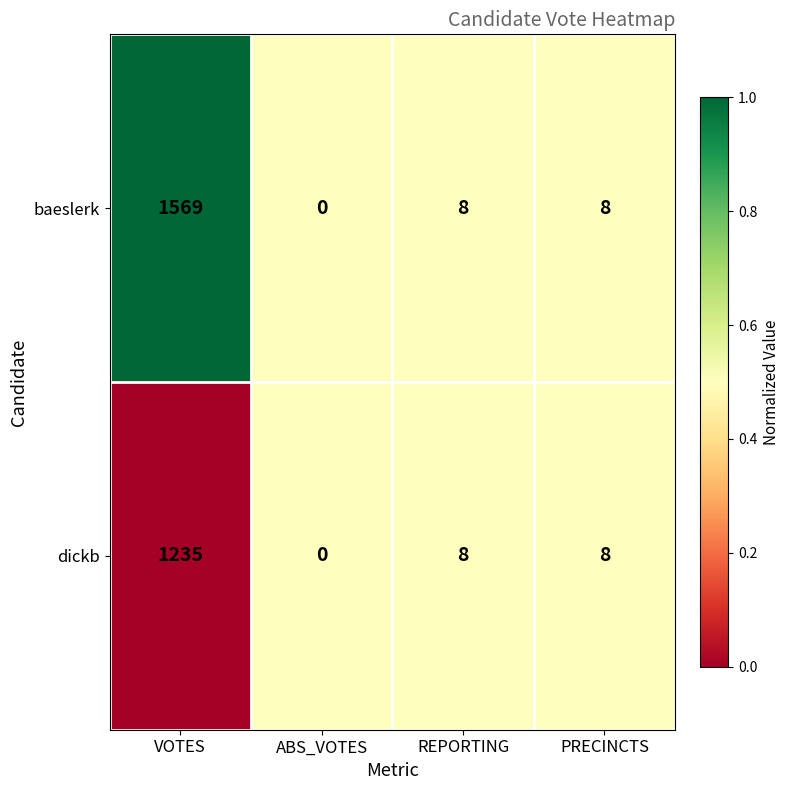

What is the maximum value shown in the chart?

1569